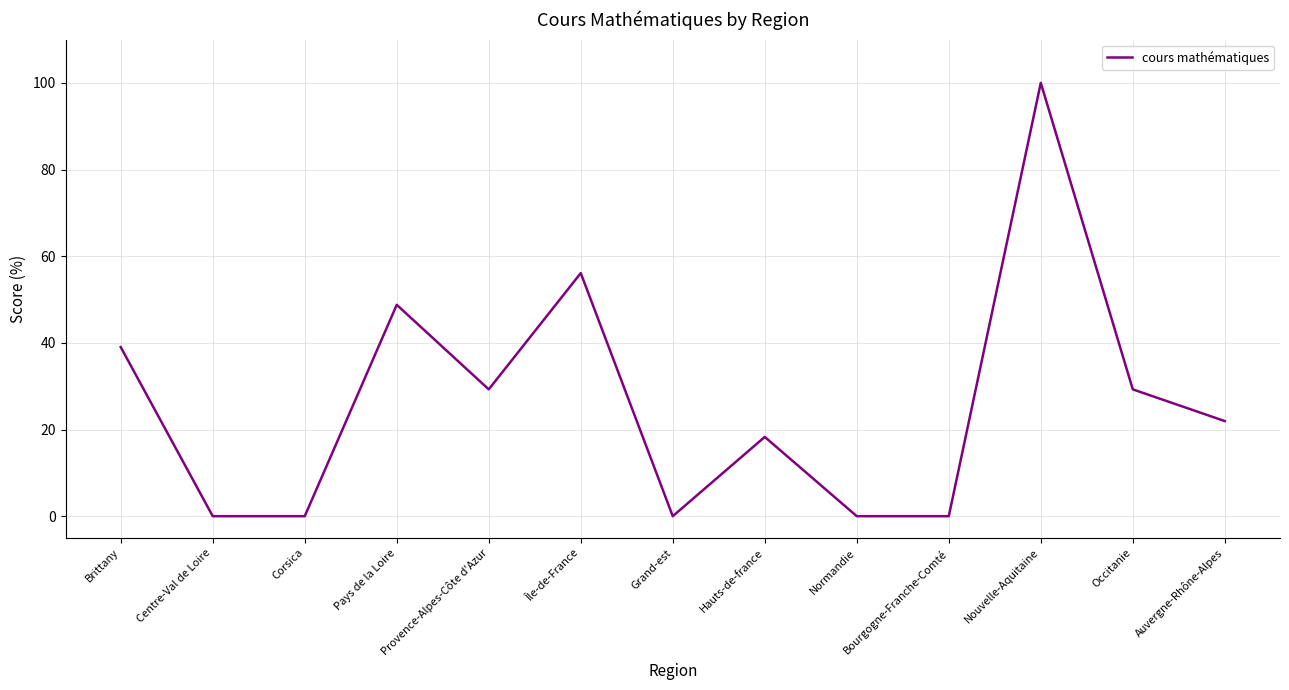

At which label is the value closest to 50?

Pays de la Loire